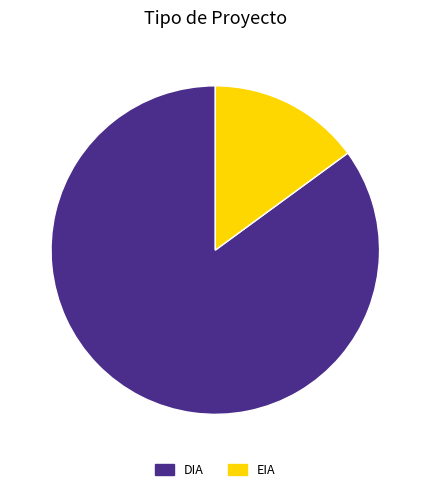

Is DIA the majority of the pie?

Yes